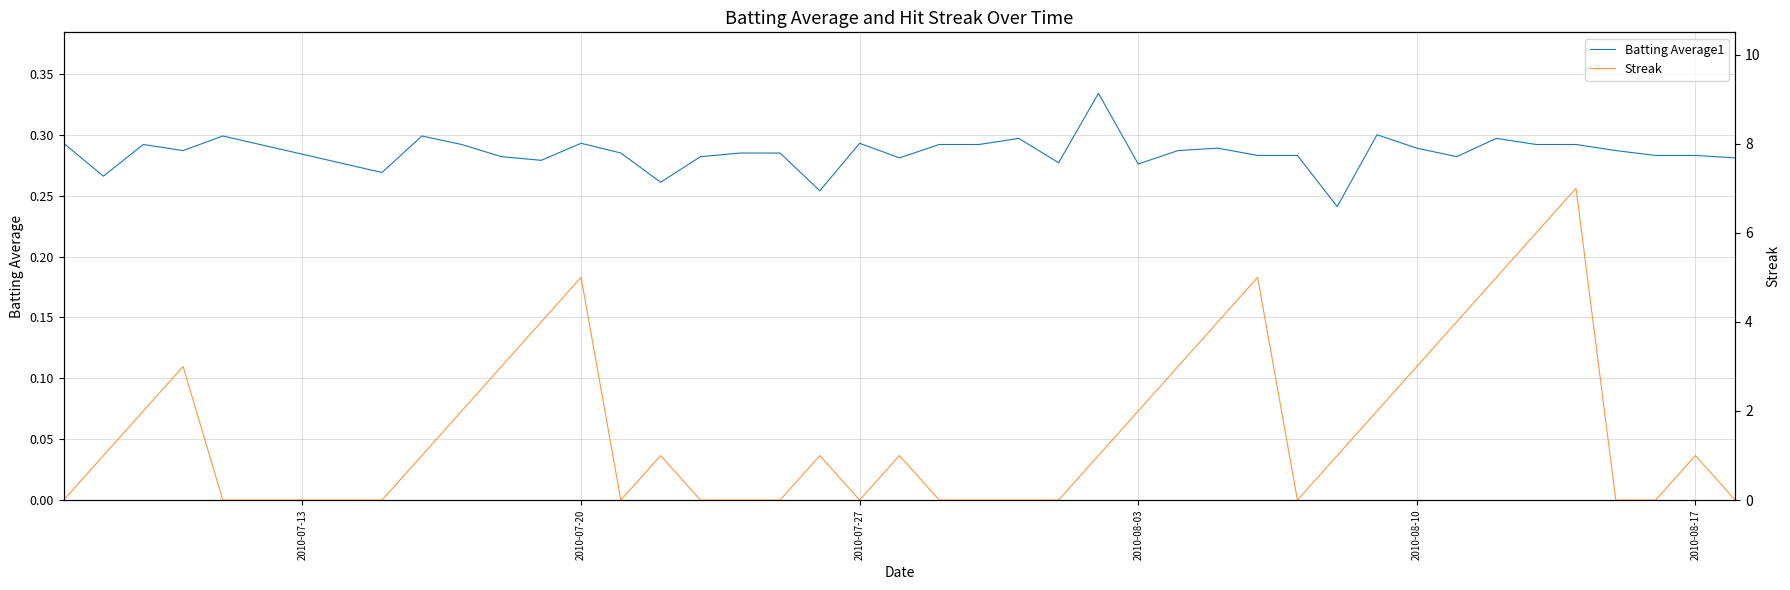

The Batting Average1 series shows 0.4 at 2010-08-03. True or false?

False